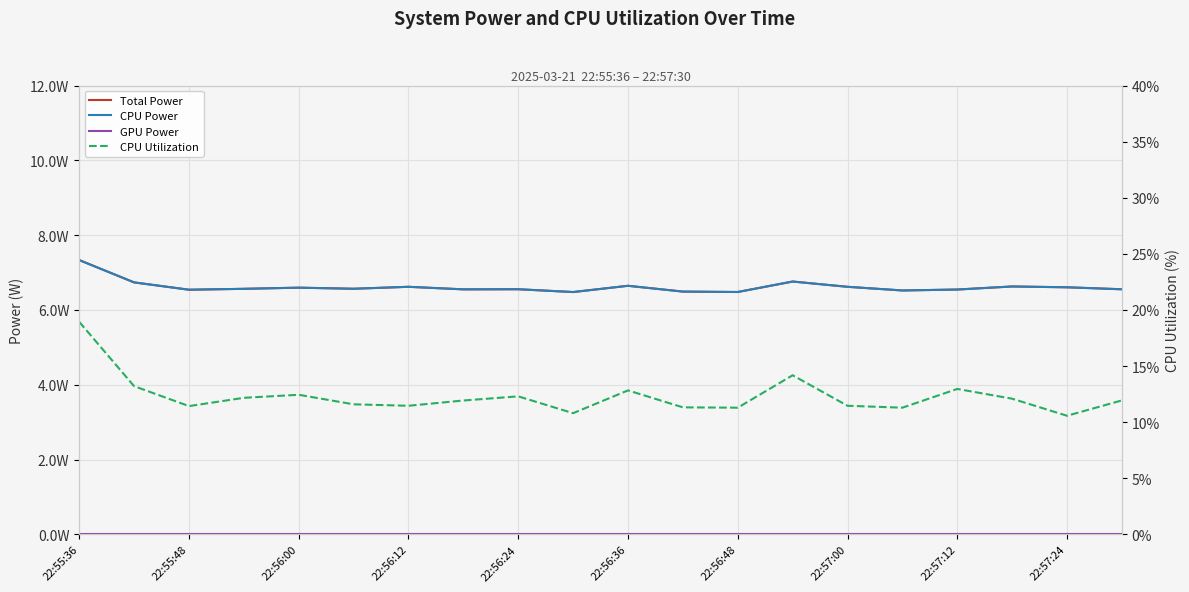

Rank the series at 22:56:00 from highest to lowest value.

CPU Utilization, Total Power, CPU Power, GPU Power